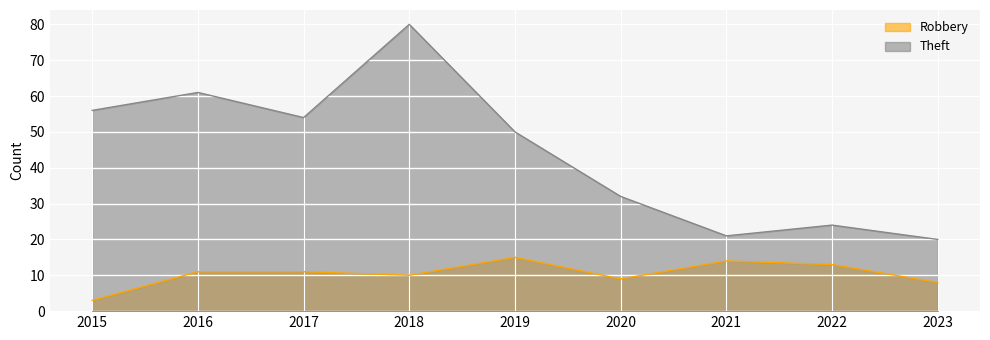

What are all the series names shown in the legend?

Robbery, Theft